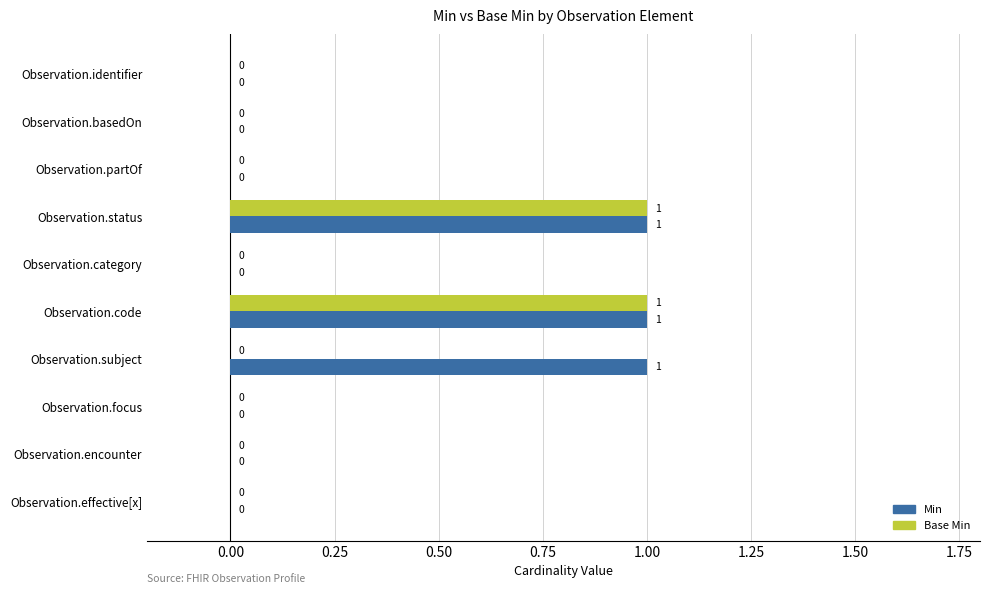

Count the Min values in the range 0 to 1.

10